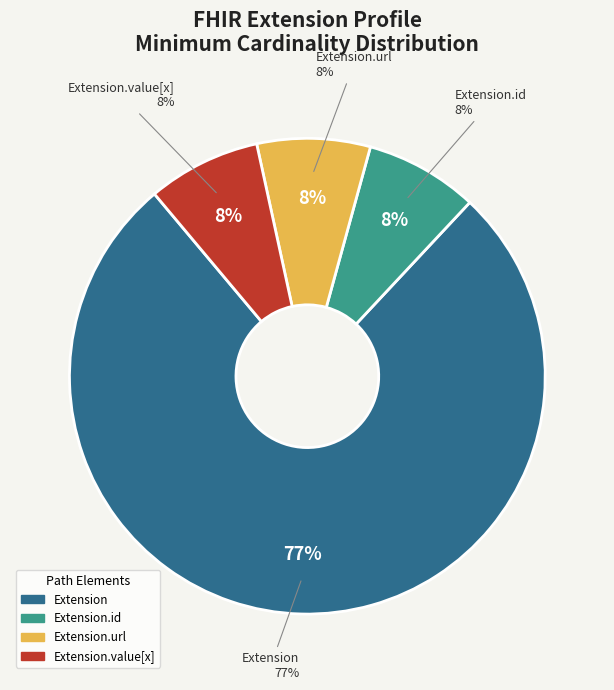

Count the number of slices in the pie.

5